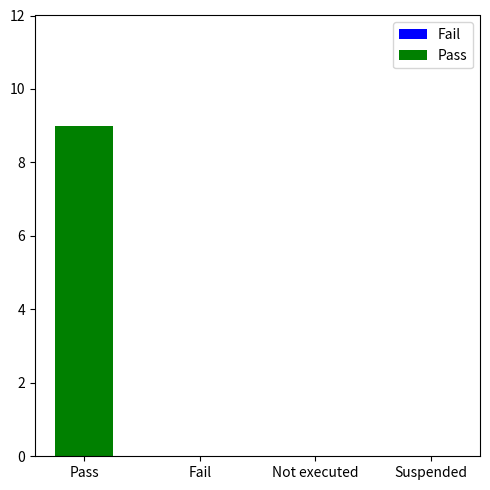

Are the bars horizontal?

No